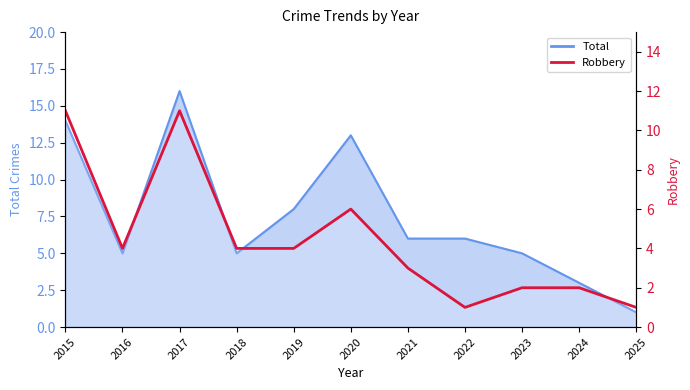

The chart shows a value of 7 at 2019. True or false?

False